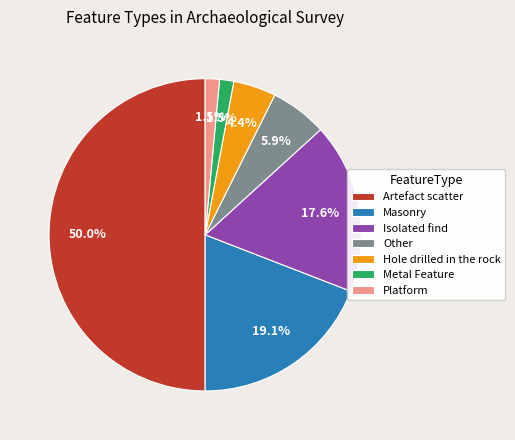

What portion of the pie excludes Artefact scatter?

50.0%